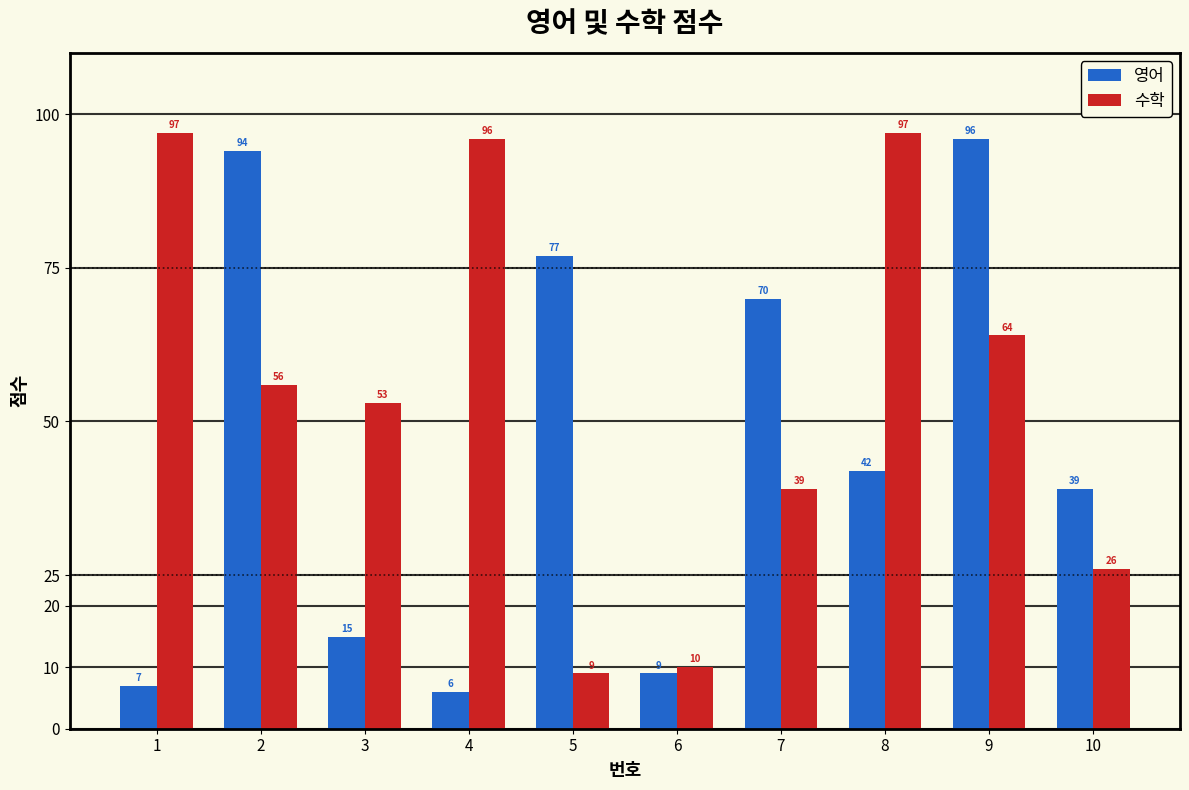

Which series has the largest range (max minus min)?

영어